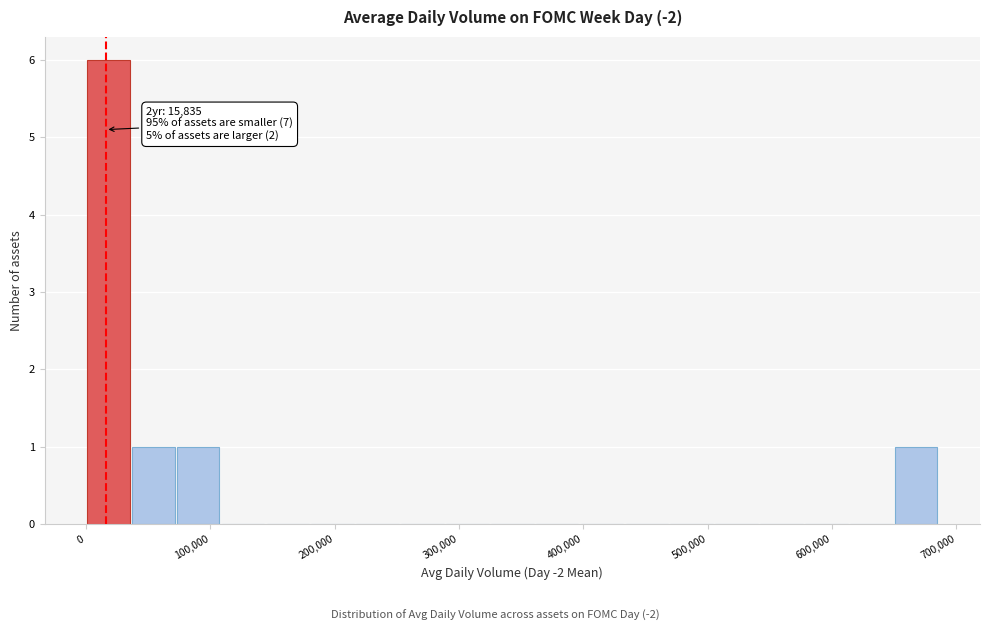

Around what value on the x-axis is the tallest bar? Give the approximate position of its centre, as read against the axis.

20000